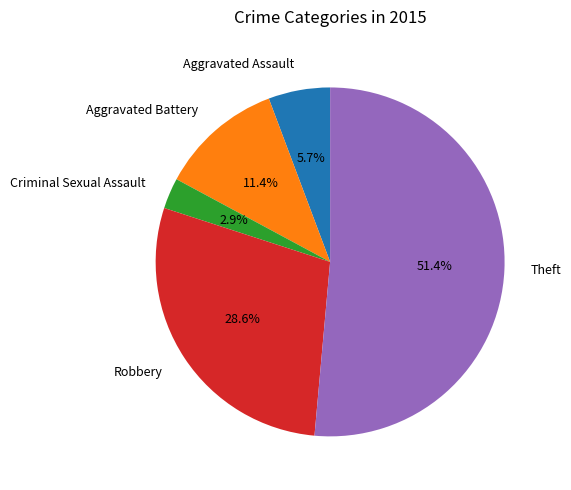

The Theft slice represents 51% of the pie. True or false?

True